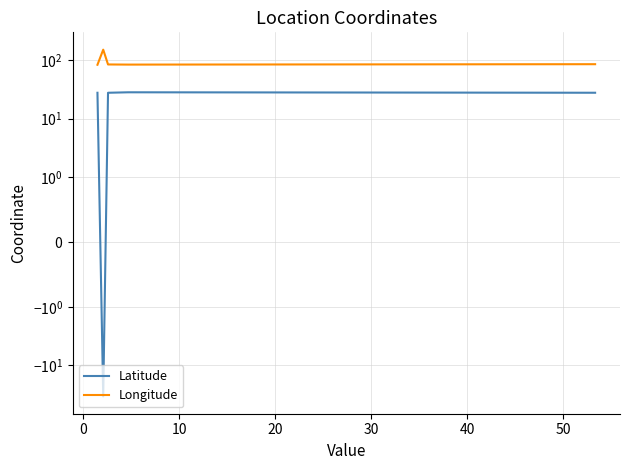

How many negative values does the Latitude series have?

1